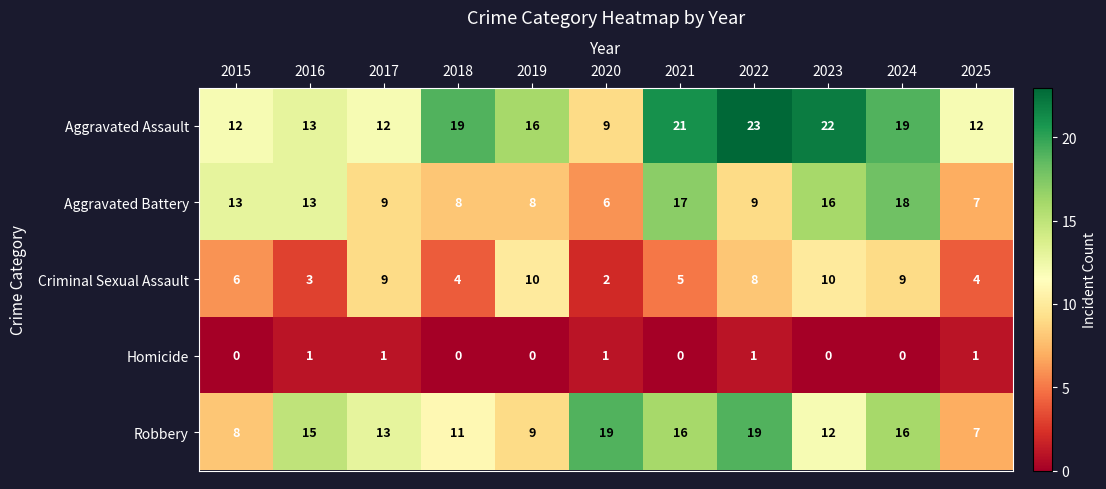

What is the total value across all series at 2018?

42